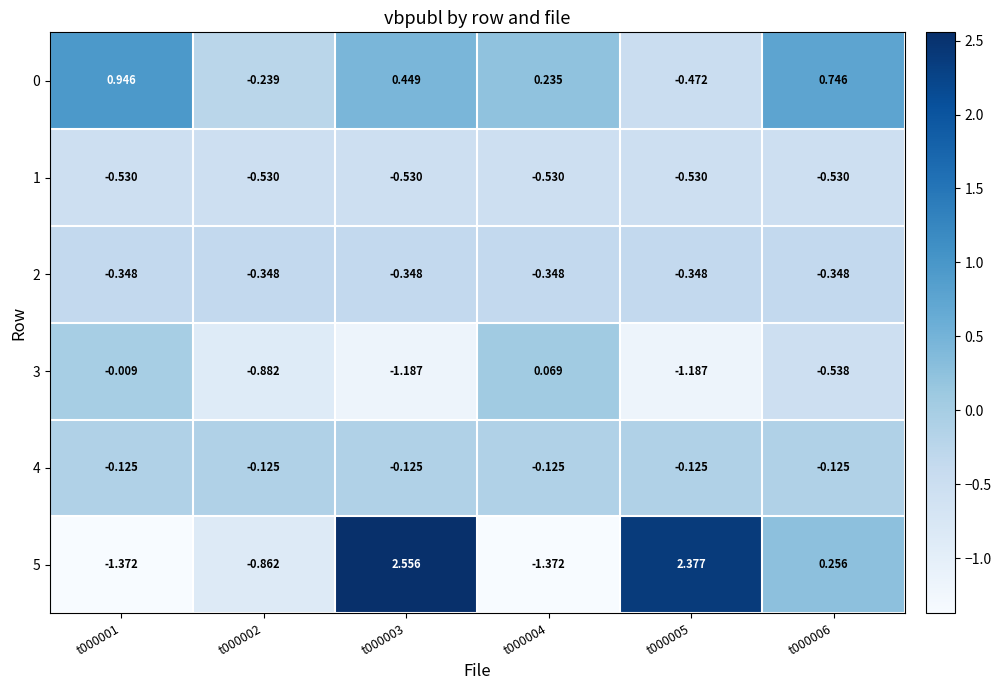

Is the value of 2 at t000003 greater than the value of 5 at t000006?

No